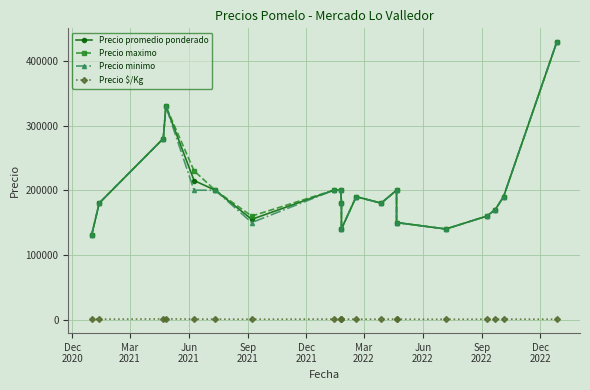

What value does the Precio $/Kg series have at Sep
2022, to the nearest 100?

600